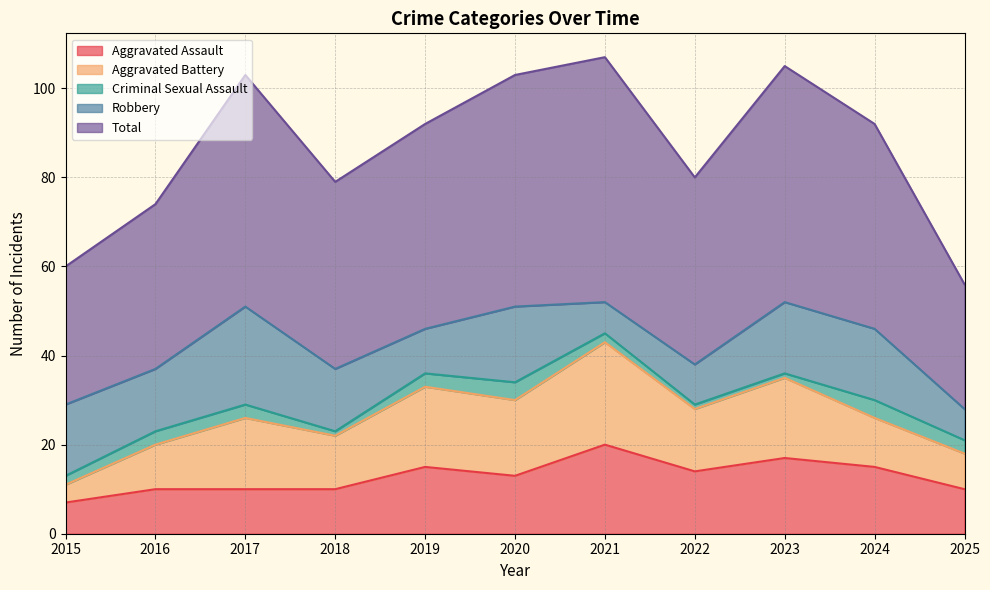

What is the difference between the maximum and minimum values in the Criminal Sexual Assault series?

3